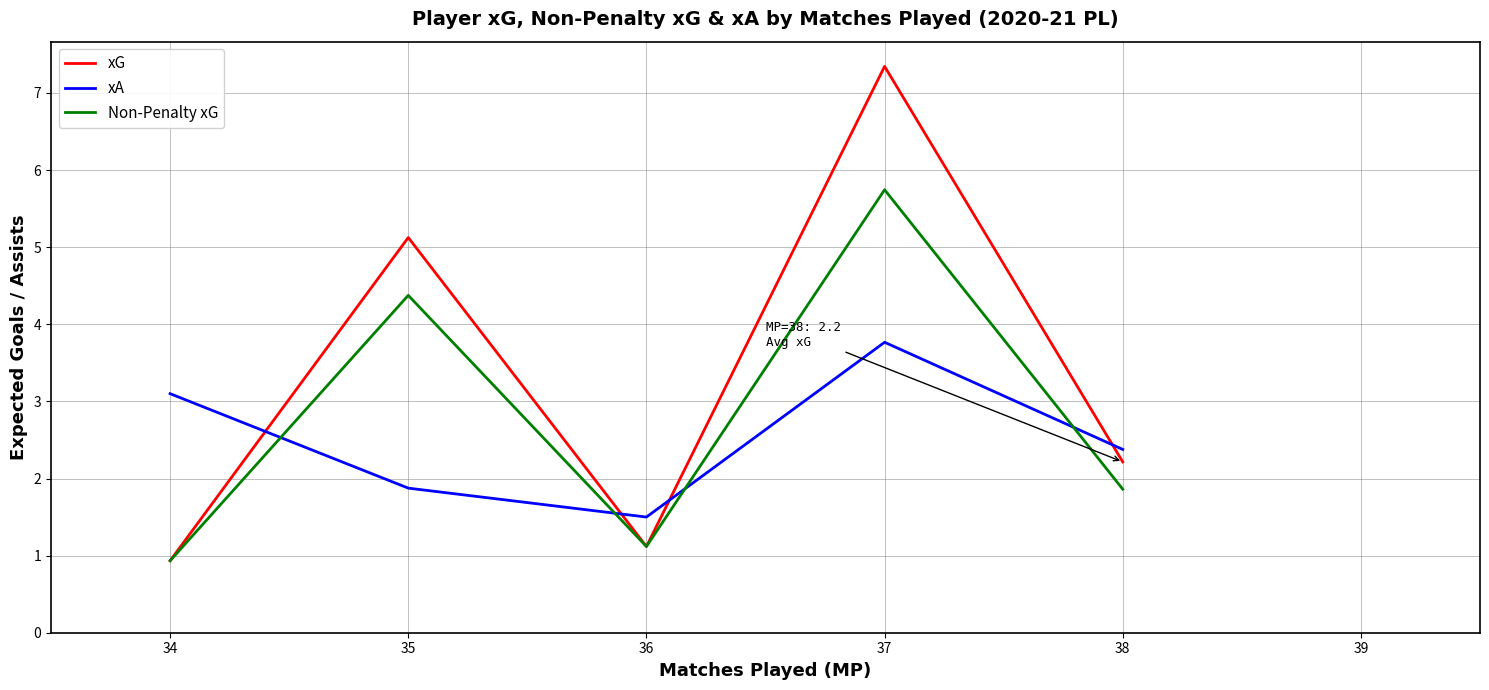

What is the maximum value for xG?

7.3